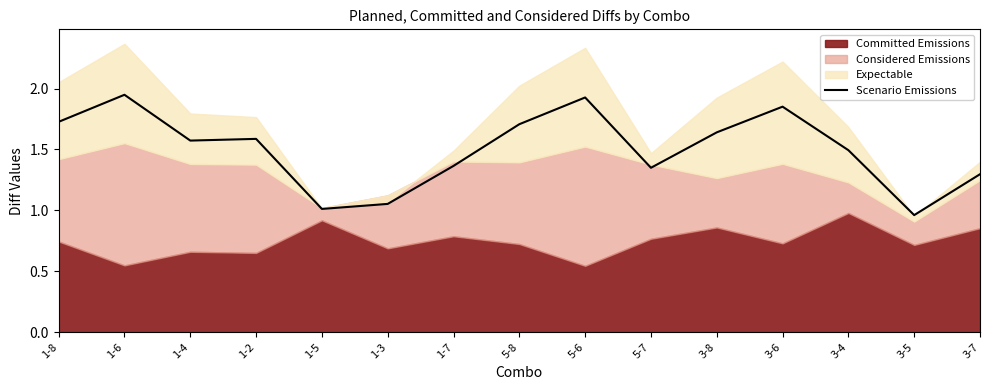

Rank the categories by value from lowest to highest.

3-5, 1-5, 1-3, 3-7, 5-7, 1-7, 3-4, 1-4, 1-2, 3-8, 5-8, 1-8, 3-6, 5-6, 1-6